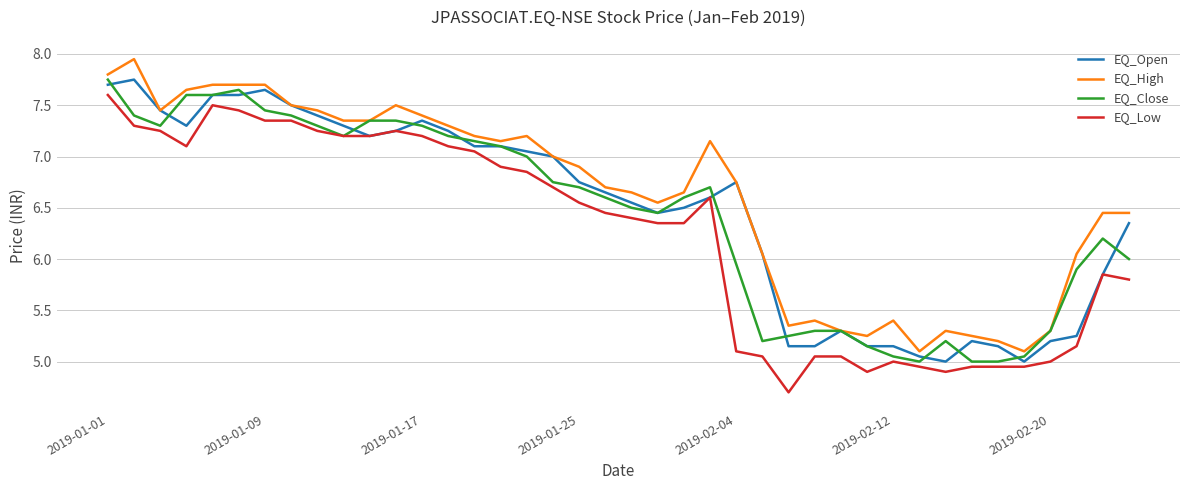

True or false: EQ_High and EQ_Low intersect in this chart.

False